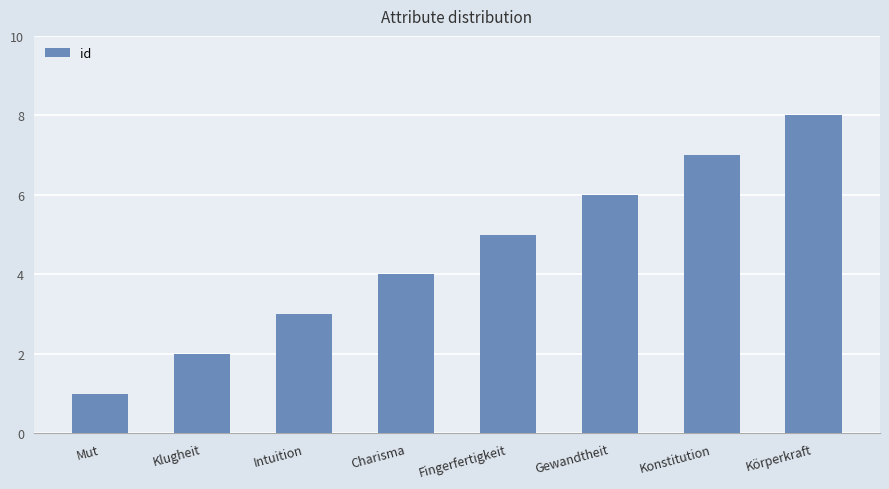

The chart shows a value of 14 at Körperkraft. True or false?

False